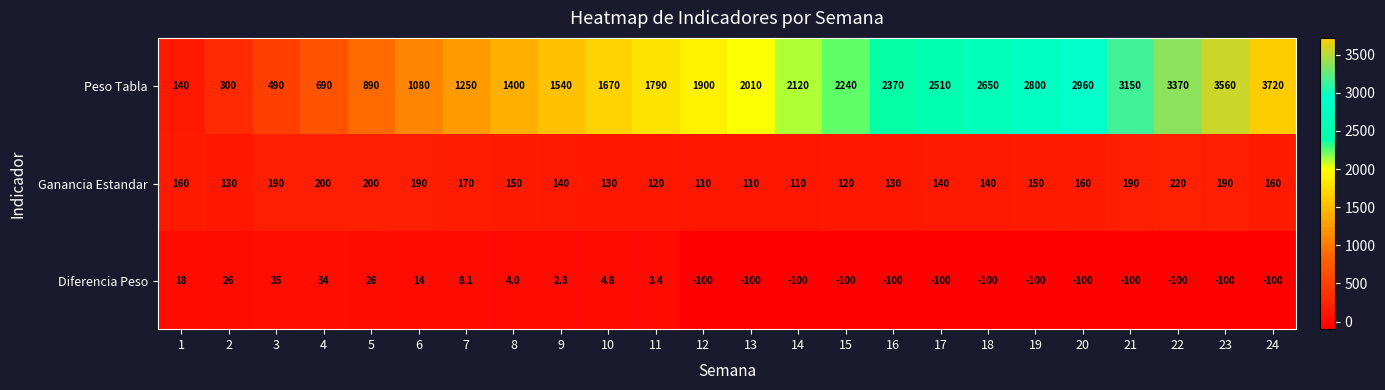

What is the difference between the maximum and minimum values in the Ganancia Estandar series?

110.0